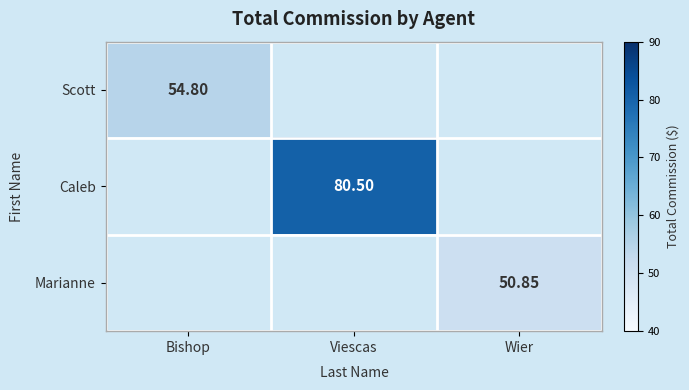

Which has a higher value, Bishop or Viescas?

Viescas